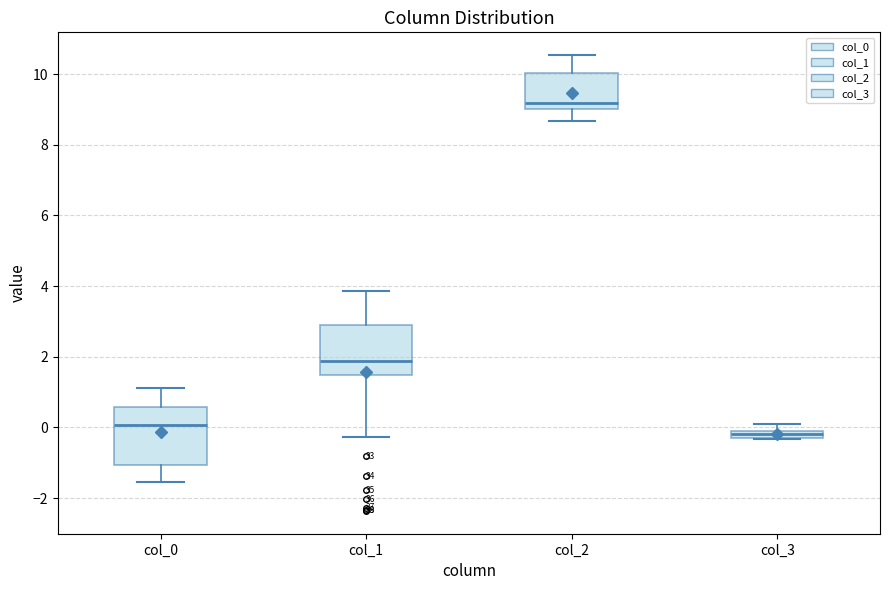

Which box has the lowest median line?

col_3